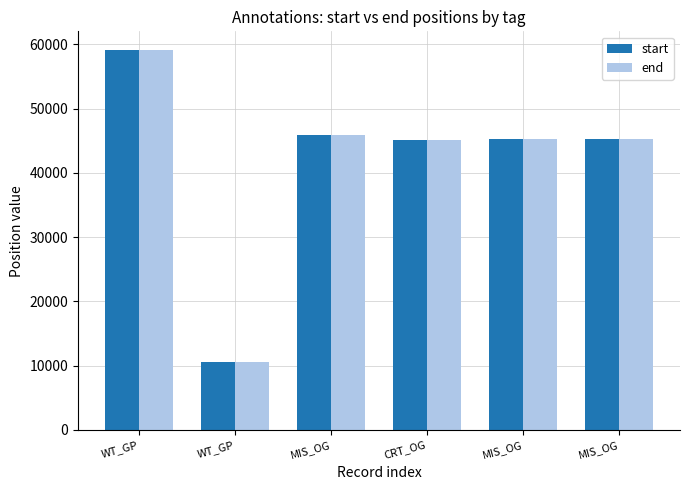

How many bars are there in each group?

2